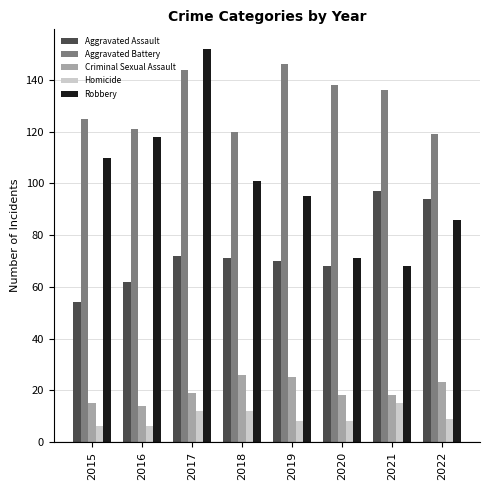

How many data points does each series have?

8